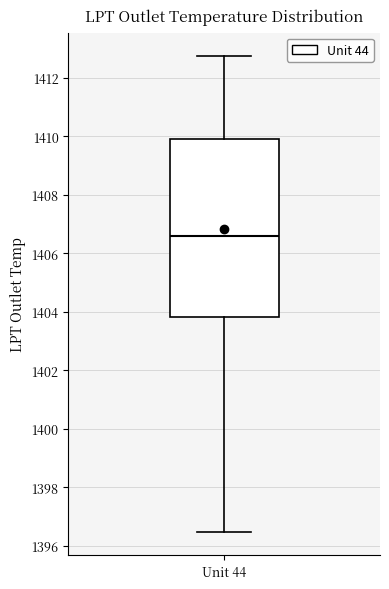

Read this box plot against the y-axis: the position of the median line, the range covered by the box, and the ends of both whiskers. The values are not printed on the chart, so give them approximately, as read against the axis.

median 1406.6, box 1403.8 to 1410.0, whiskers 1396.4 to 1412.8